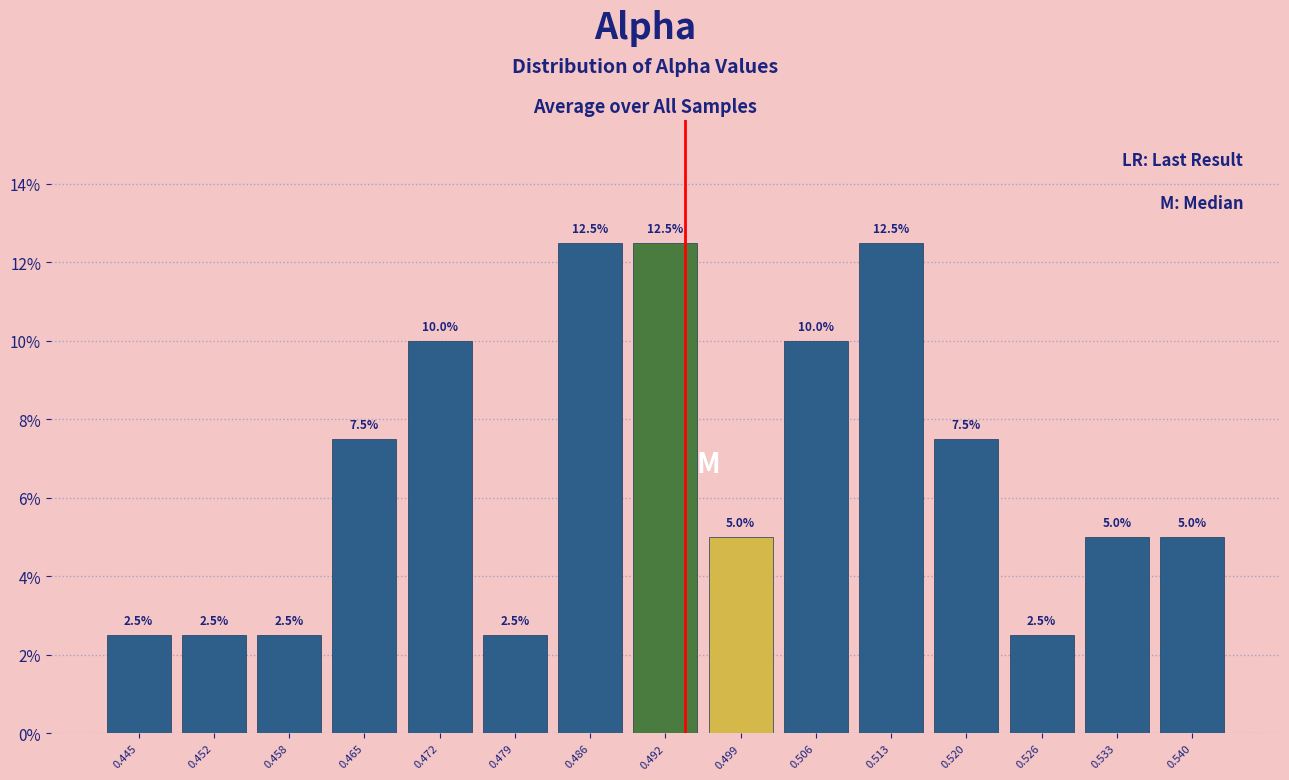

What is the height of the bar covering 0.530 to 0.537 on the x-axis? The bar edges are not printed on the chart, so give them approximately, as read against the axis.

5.0